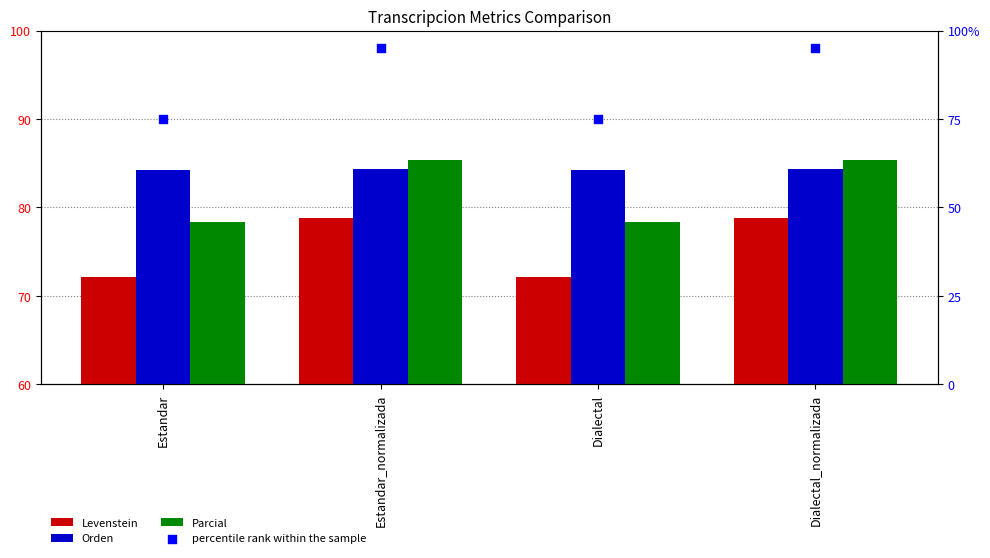

Which series has the largest Y range (max minus min)?

percentile rank within the sample